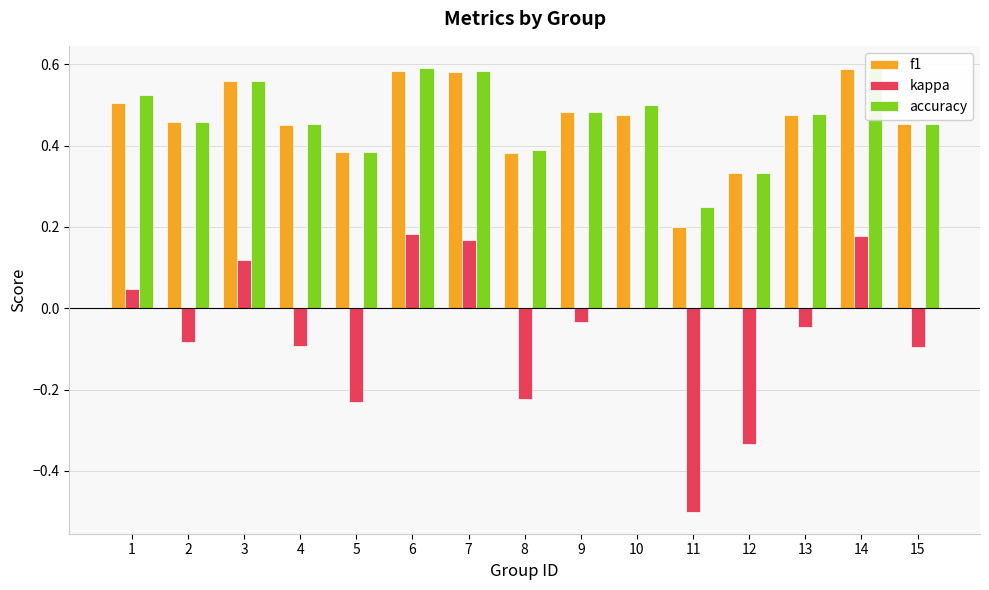

Count the number of categories in the chart.

15